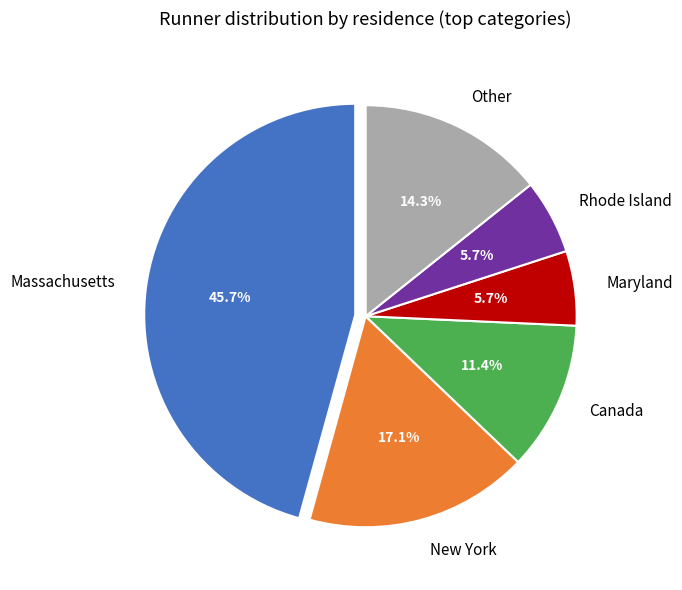

The Massachusetts slice represents 46% of the pie. True or false?

True